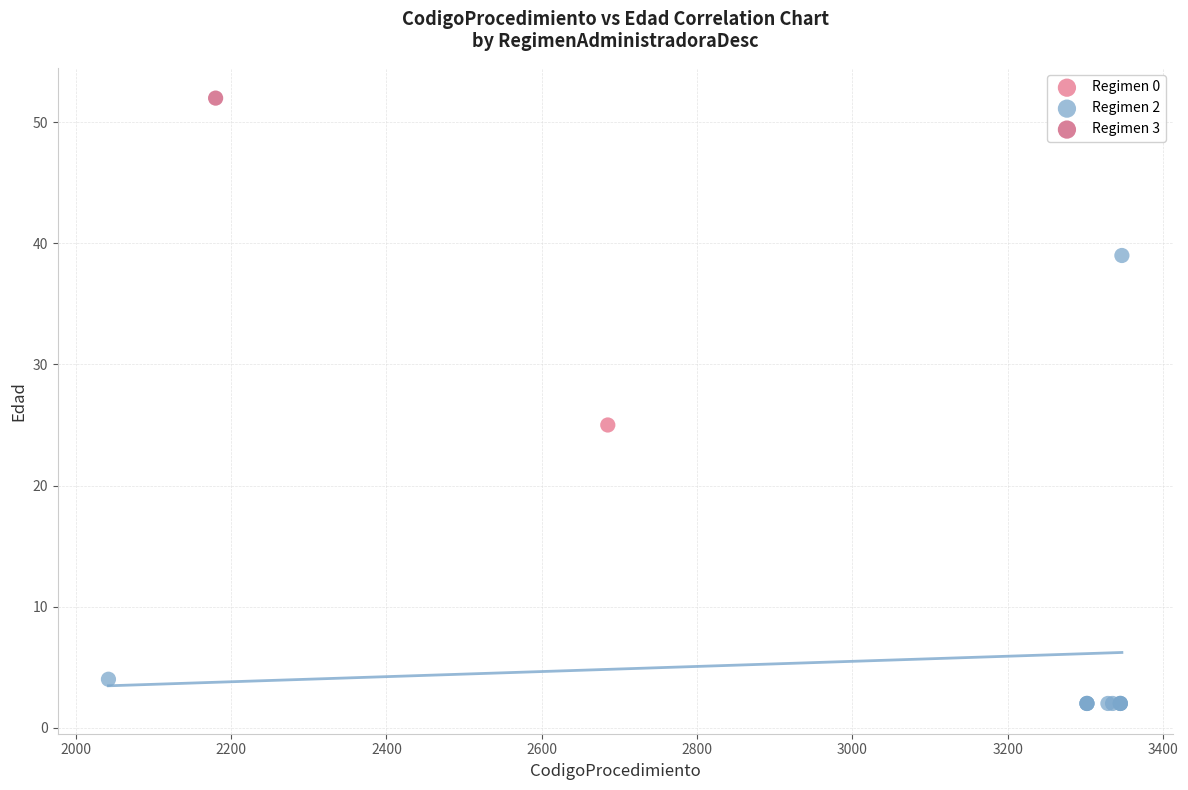

What are all the series names shown in the legend?

Regimen 0, Regimen 2, Regimen 3